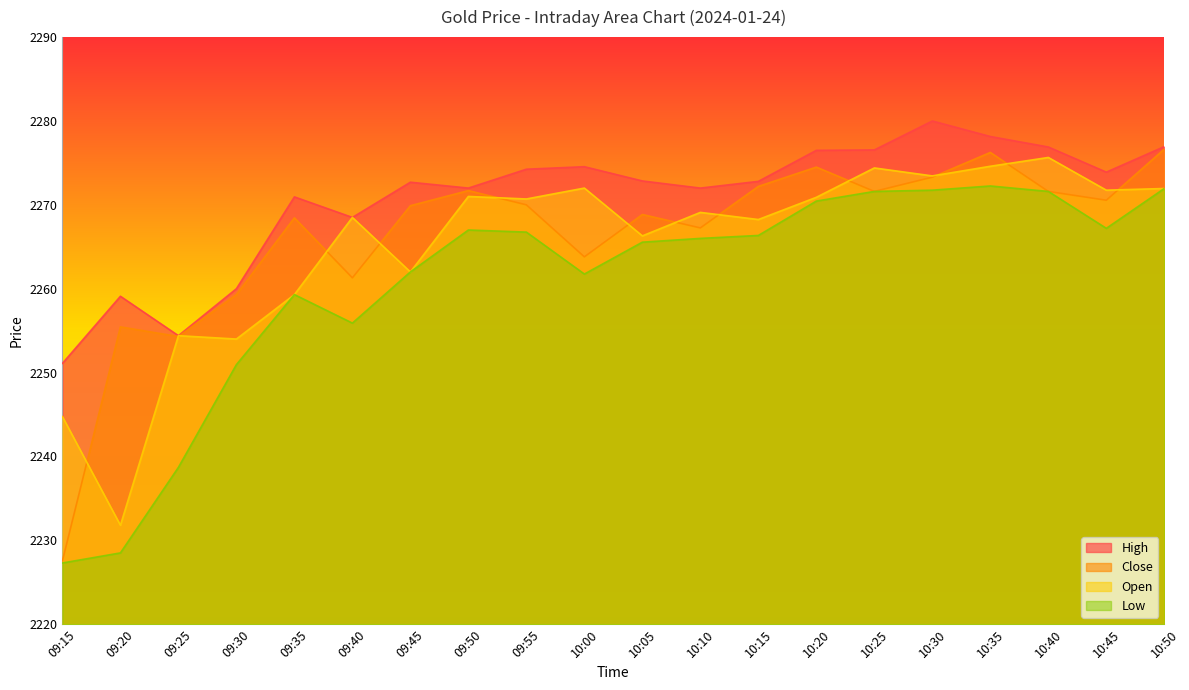

True or false: Open and High cross at least once.

False